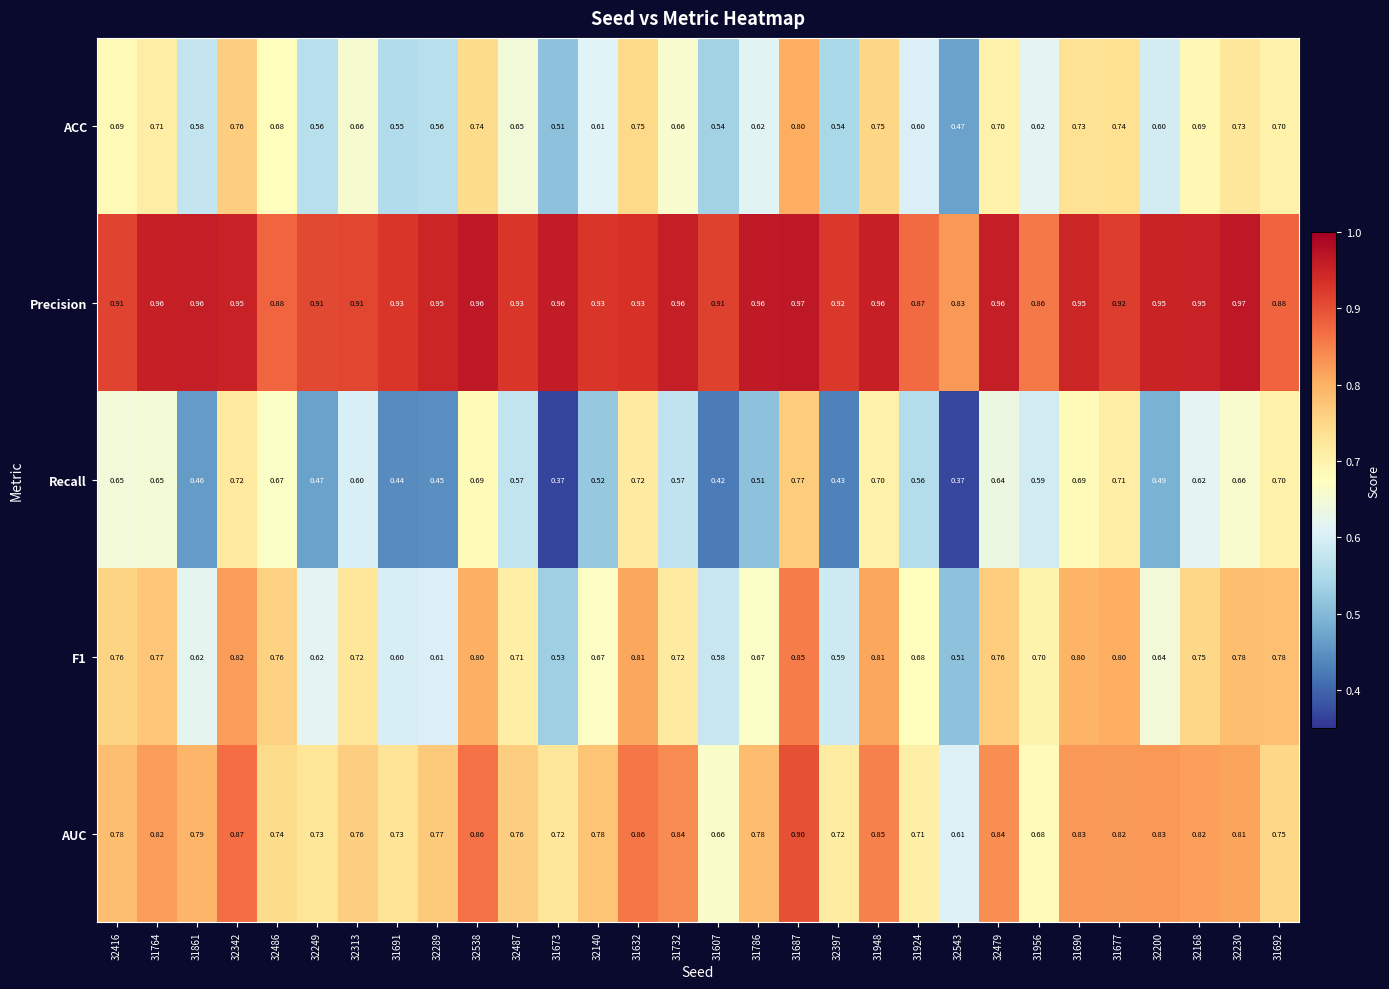

Which series has the largest range (max minus min)?

Recall